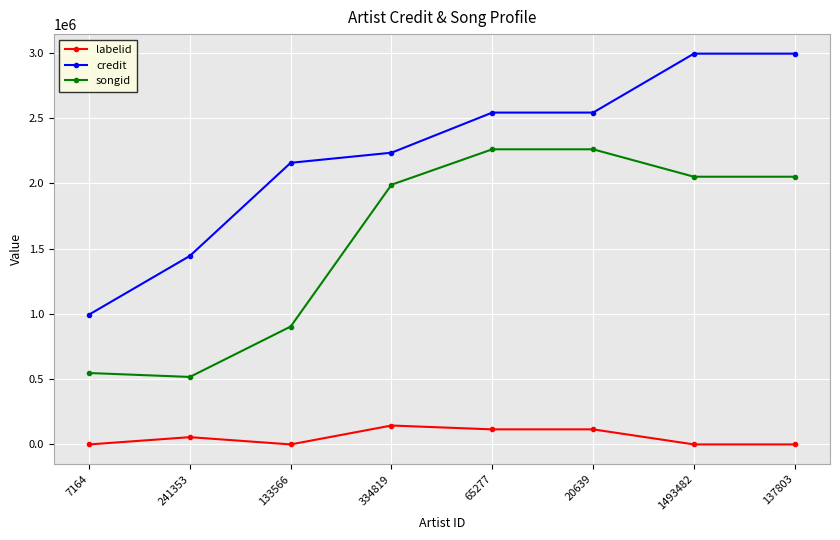

At 65277, list the series in order from smallest to largest.

labelid, songid, credit